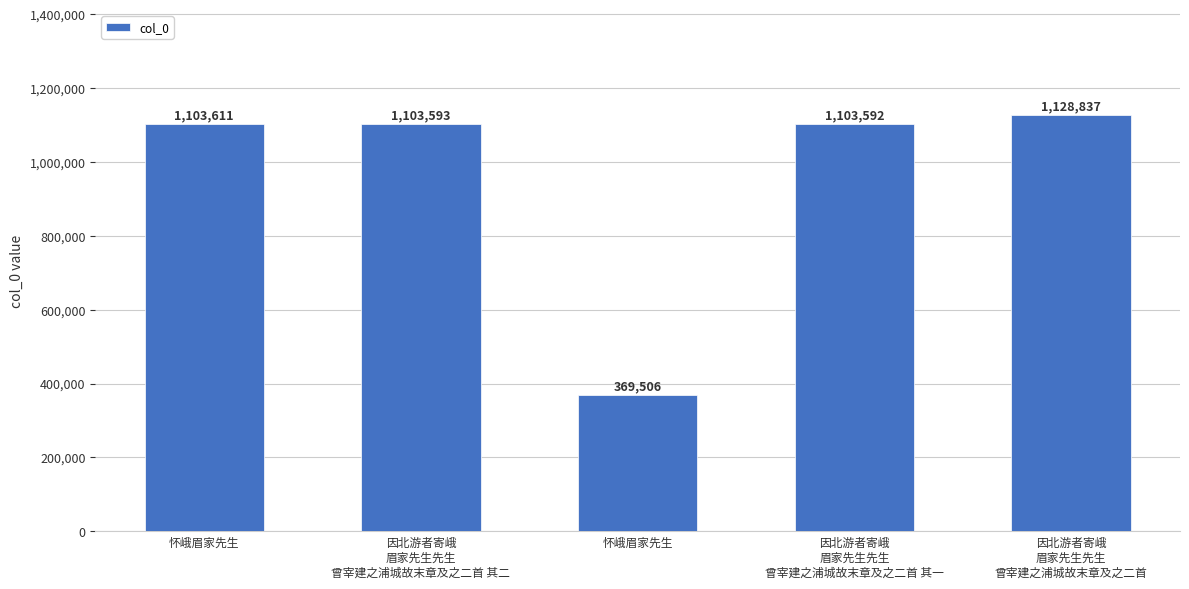

What is the difference between the maximum and minimum values?

759331